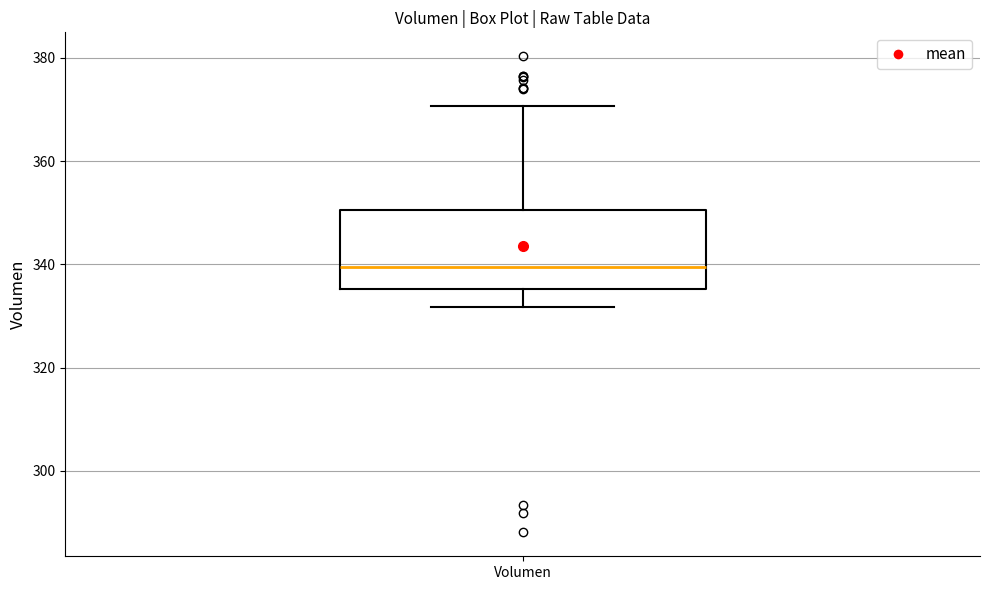

Read this box plot against the y-axis: the position of the median line, the range covered by the box, and the ends of both whiskers. The values are not printed on the chart, so give them approximately, as read against the axis.

median 340, box 336 to 350, whiskers 332 to 370